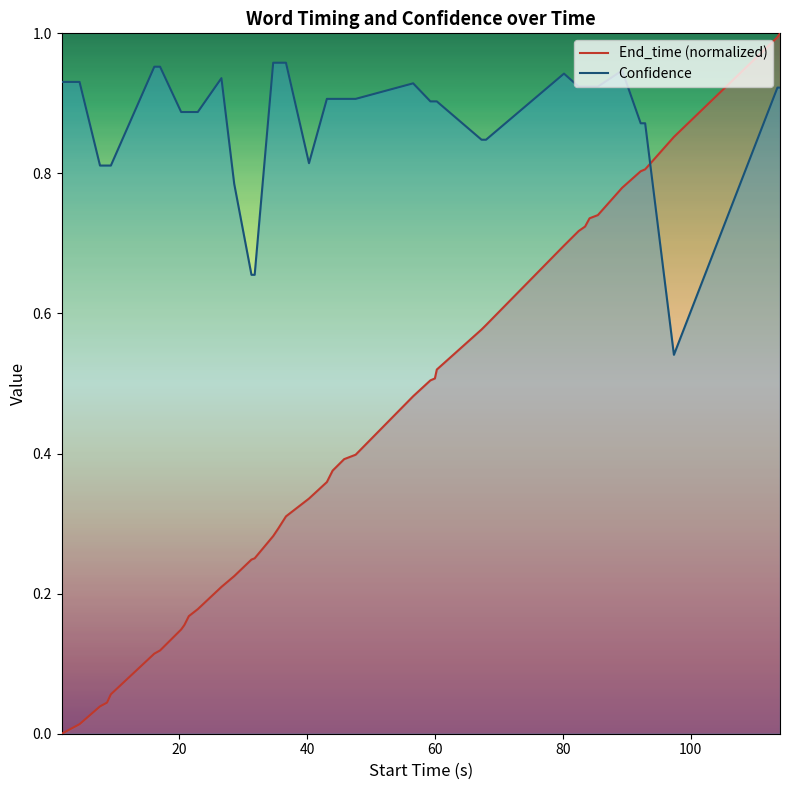

Which series has the largest total across all categories?

Confidence